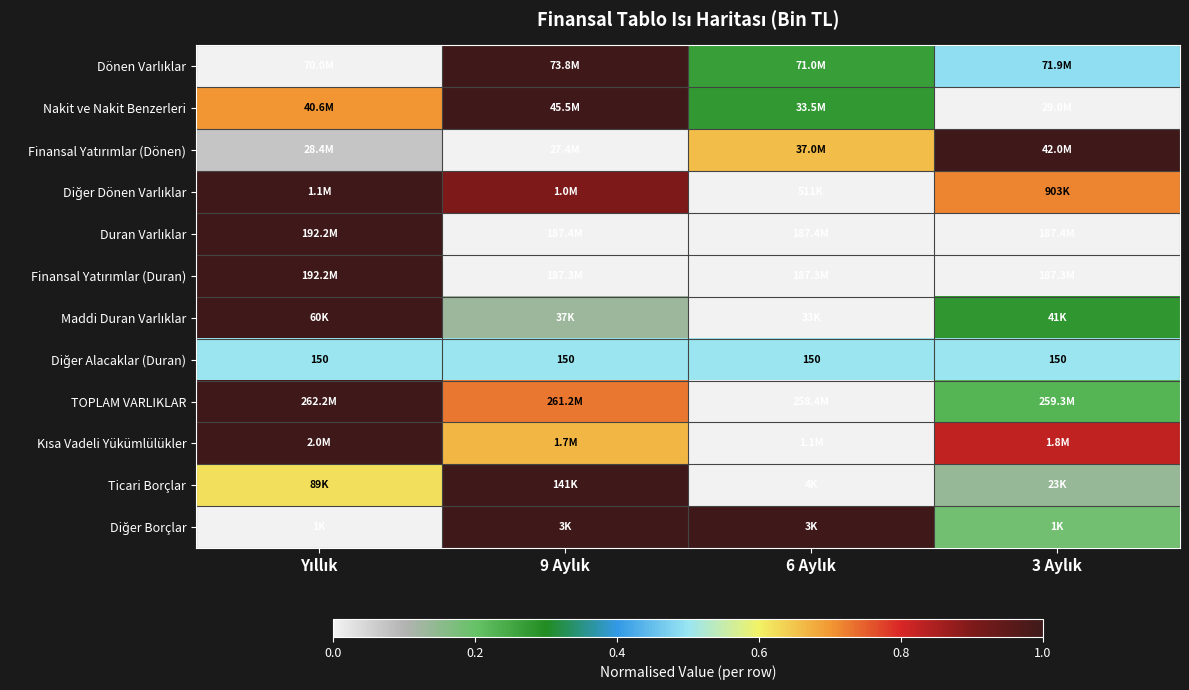

How many series are shown in this chart?

12